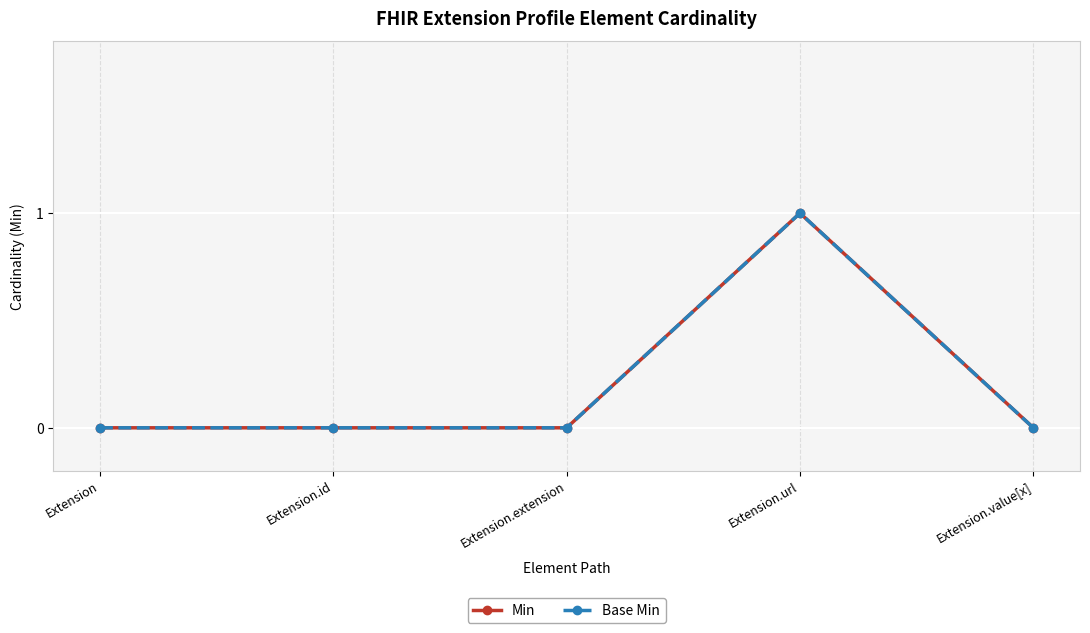

Reading right to left, list all the values displayed in this chart.

Min: Extension.value[x]=0	Extension.url=1	Extension.extension=0	Extension.id=0	Extension=0
Base Min: Extension.value[x]=0	Extension.url=1	Extension.extension=0	Extension.id=0	Extension=0